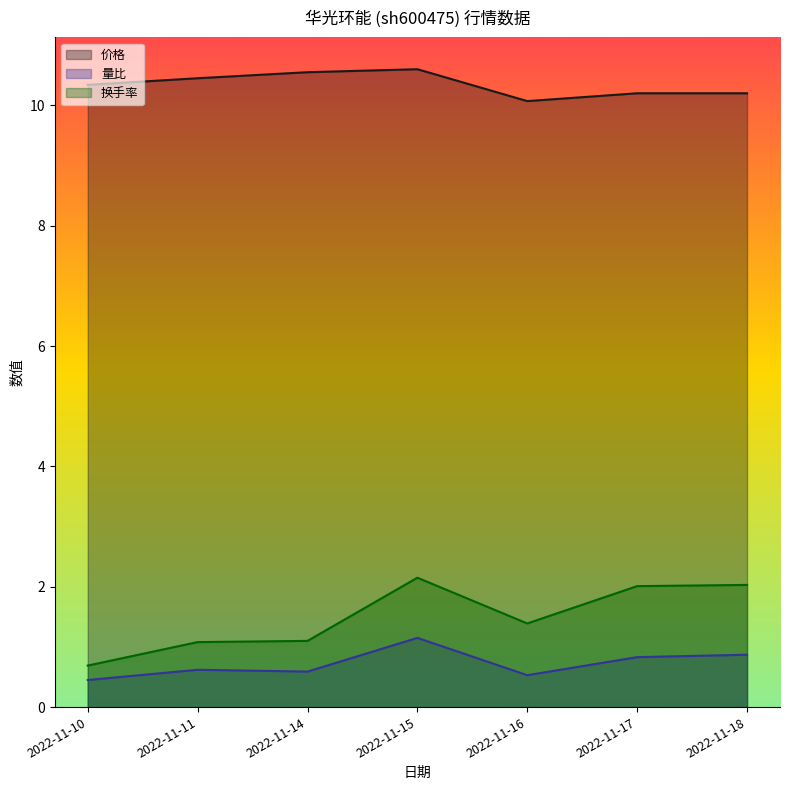

At which category does 换手率 reach its first local peak?

2022-11-15